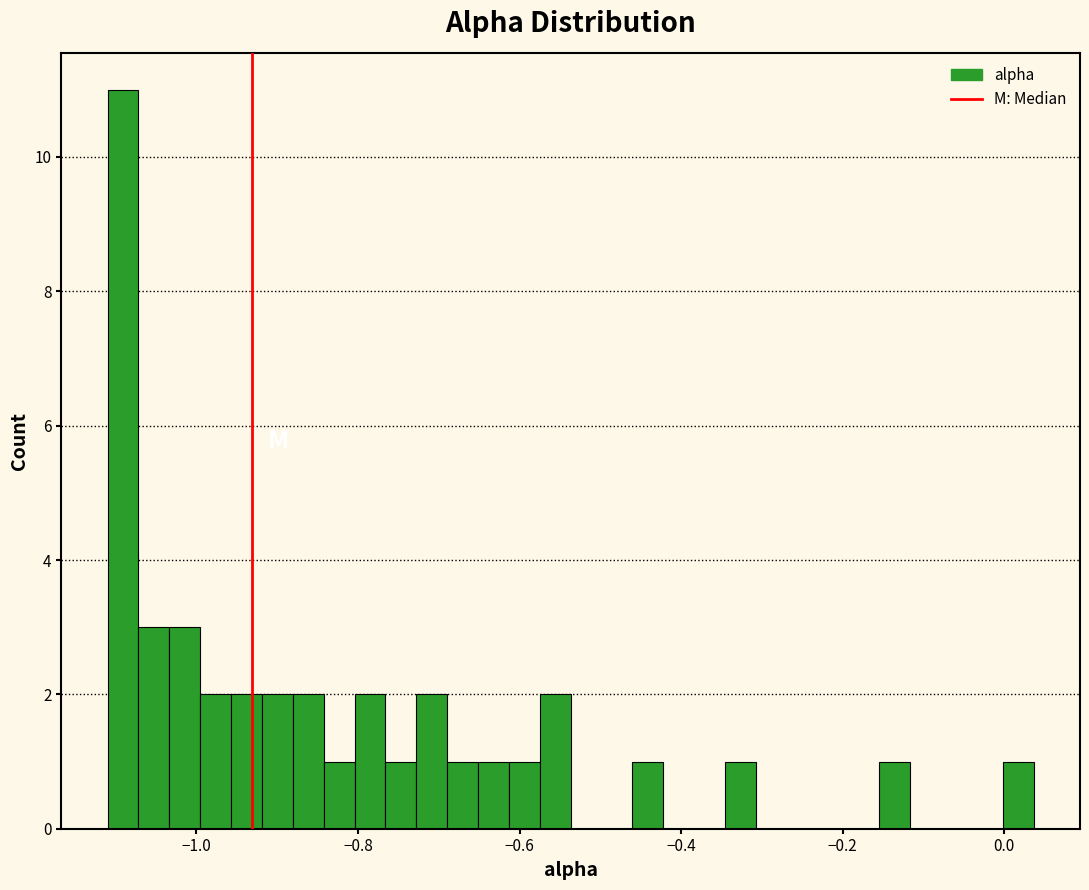

Read against the x-axis, roughly where is the centre of the tallest bar?

-1.10